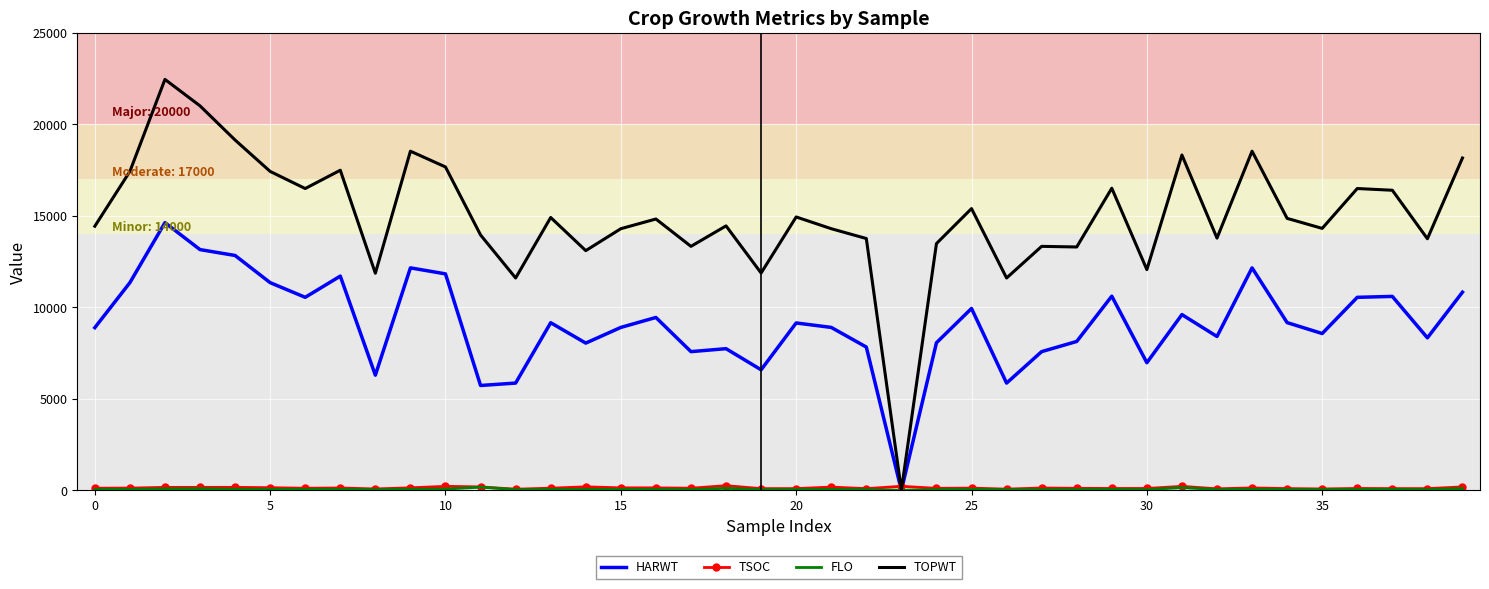

What is the maximum value shown in the chart?

22460